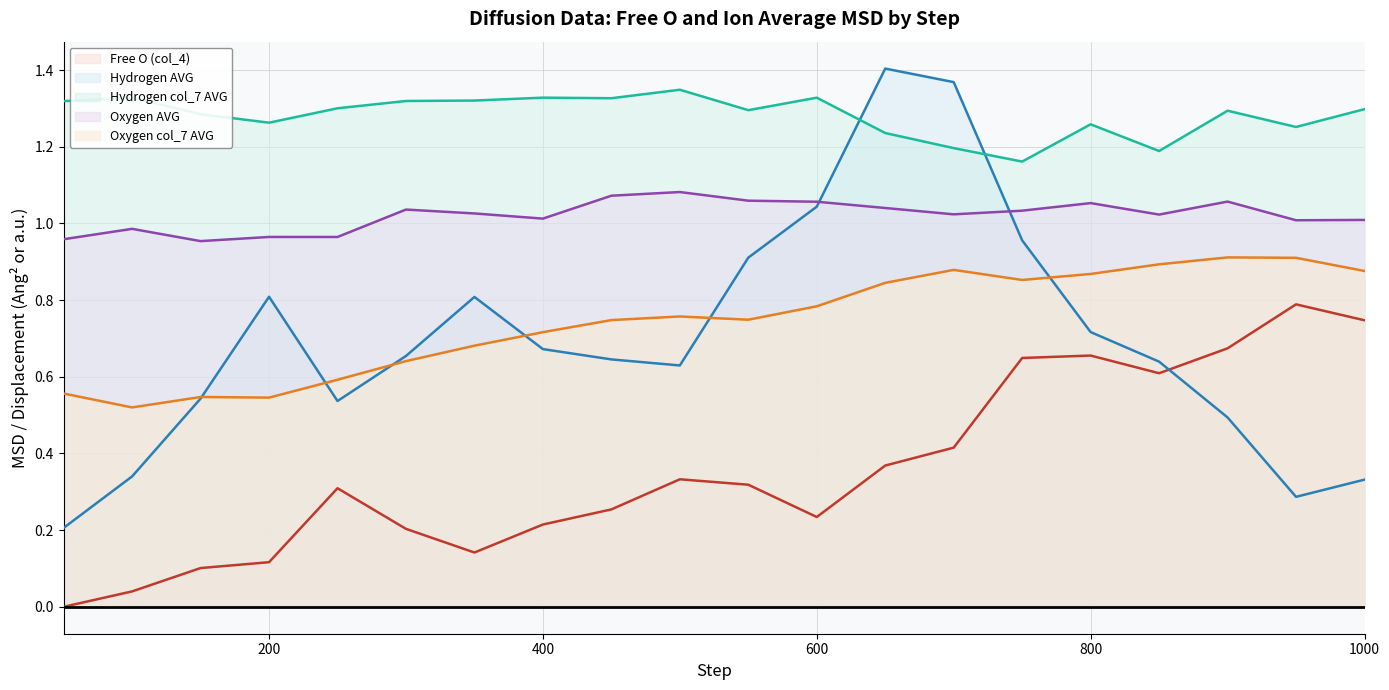

How many distinct data groups are displayed?

5